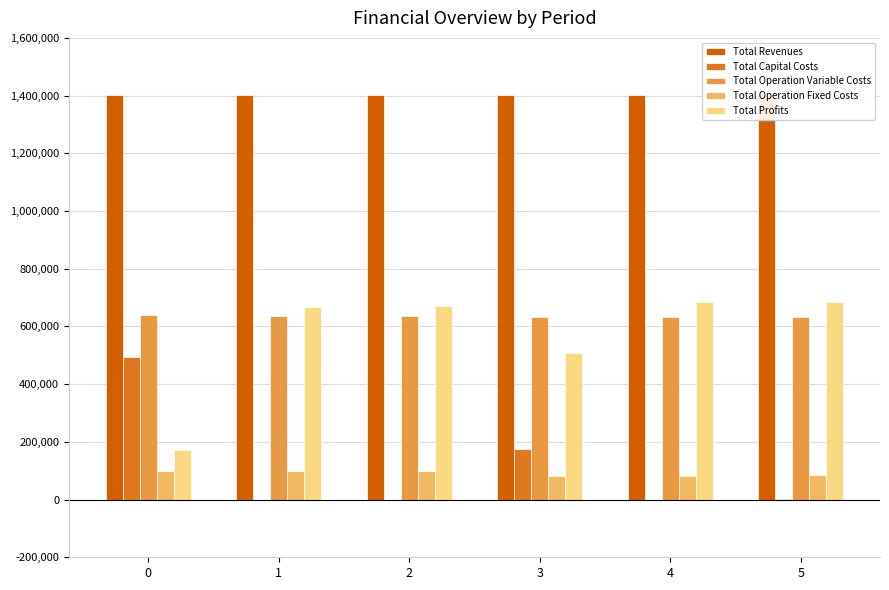

What is the total value across all series at 1?

2807445.0